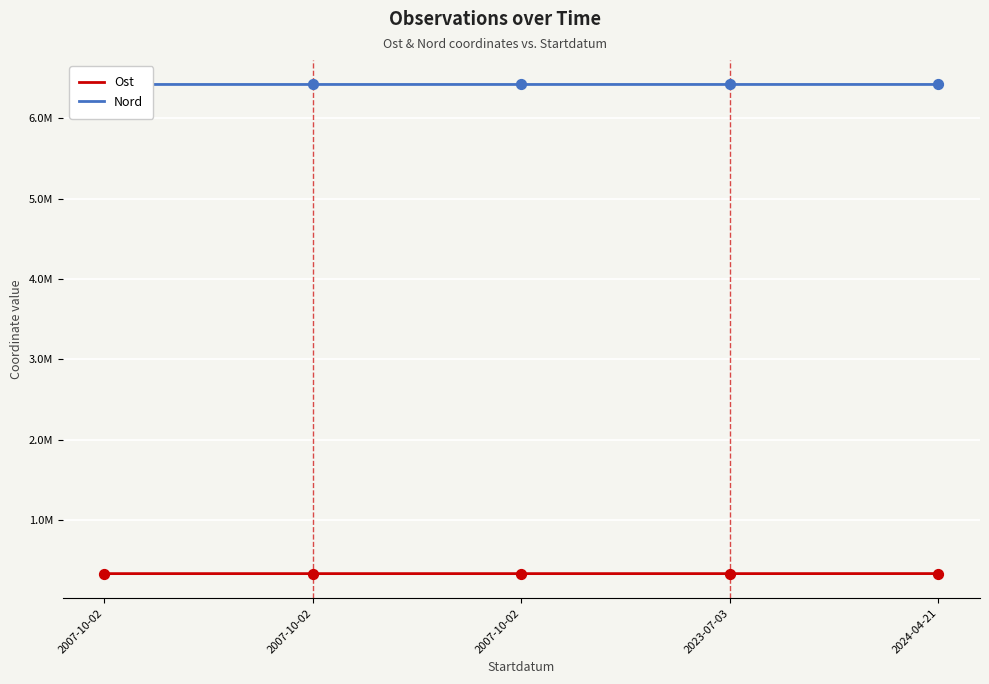

Which series has the largest Y range (max minus min)?

Ost